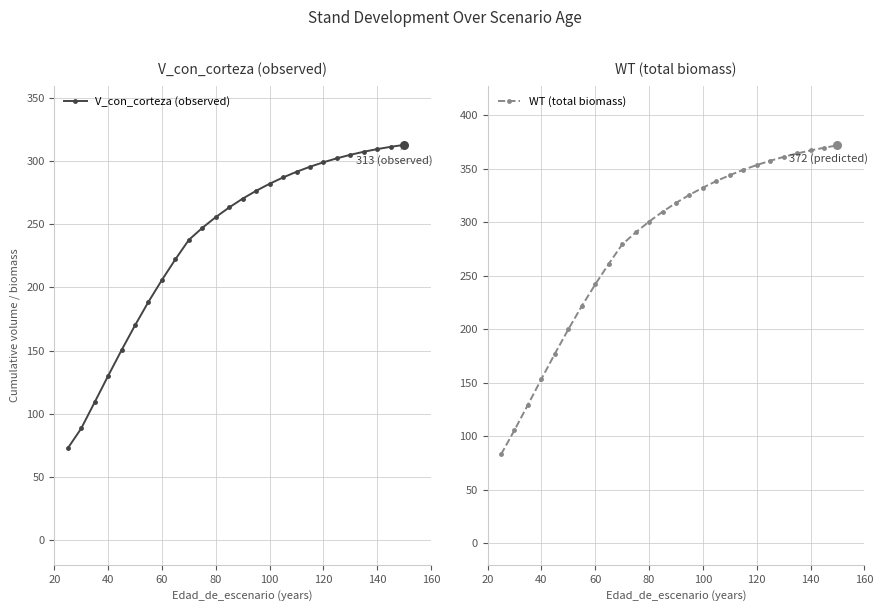

Which series contains the highest Y value?

WT (total biomass)